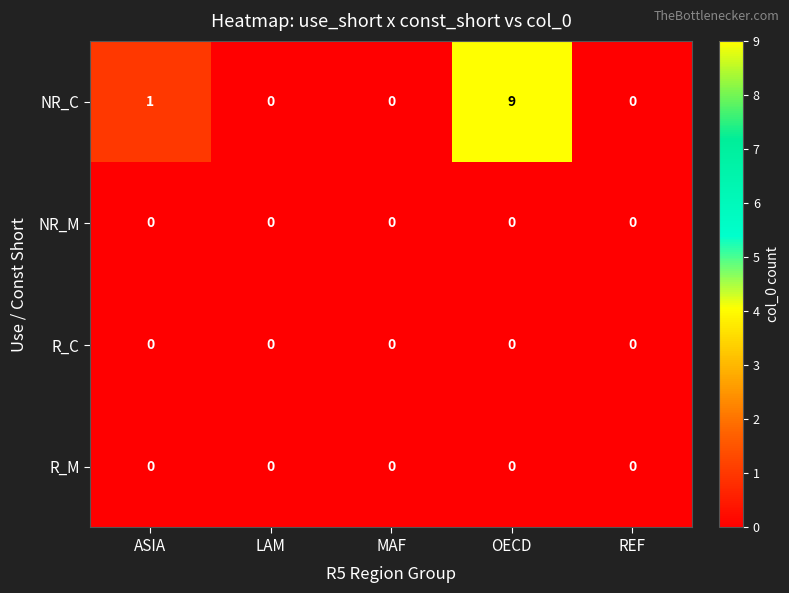

What is the sum of all NR_C values?

10